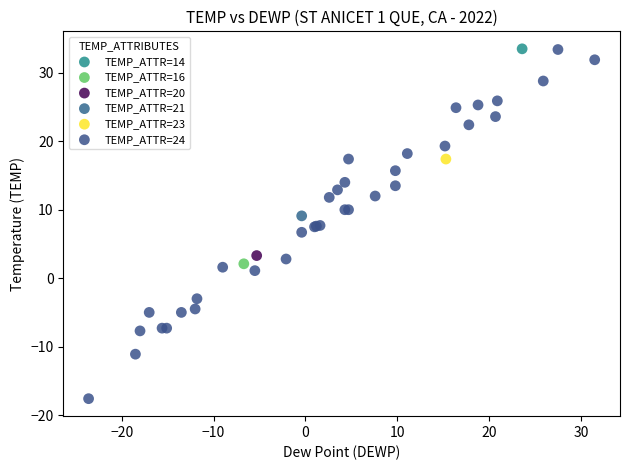

What are all the series names shown in the legend?

TEMP_ATTR=14, TEMP_ATTR=16, TEMP_ATTR=20, TEMP_ATTR=21, TEMP_ATTR=23, TEMP_ATTR=24